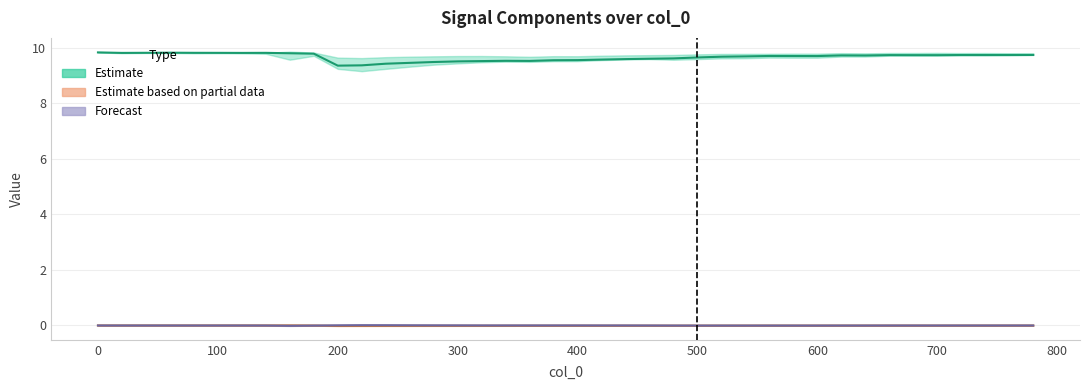

At how many categories does at least one series exceed 9?

40